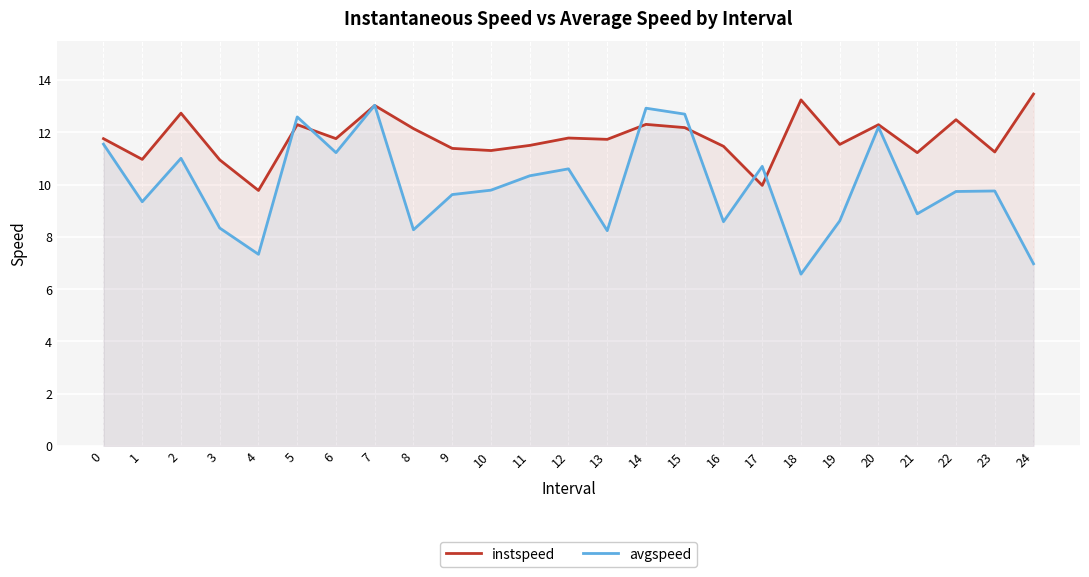

What is the difference between the second highest and second lowest values in the avgspeed series?

6.0